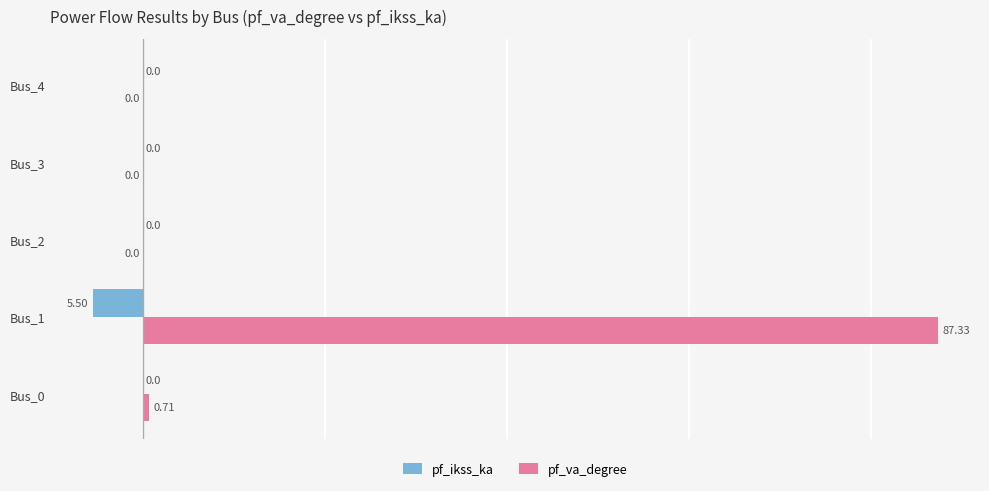

At which category is the sum across all series the highest?

Bus_1